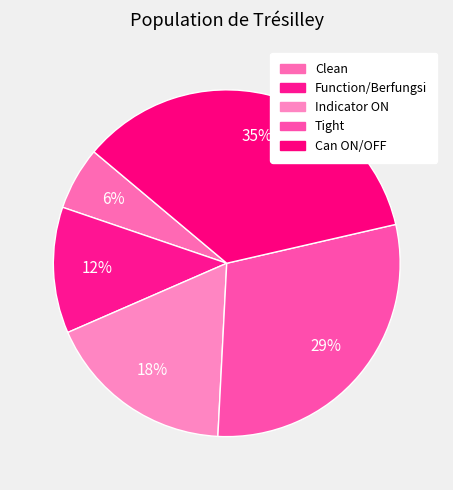

Does Can ON/OFF represent more than half of the total?

No